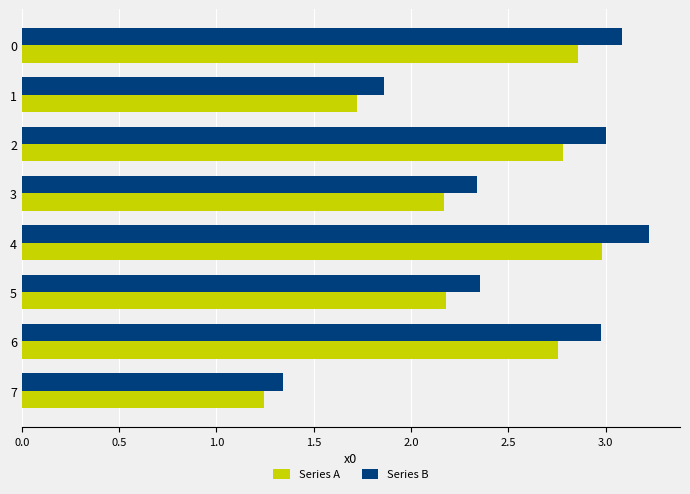

List the series in order of their peak value, lowest first.

Series A, Series B